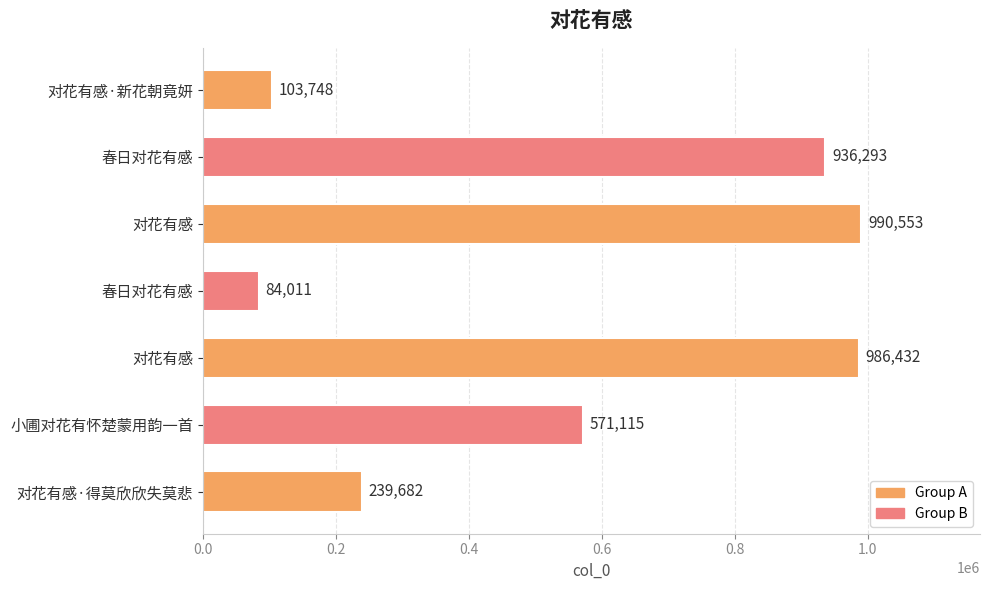

How many values are below 571115?

3